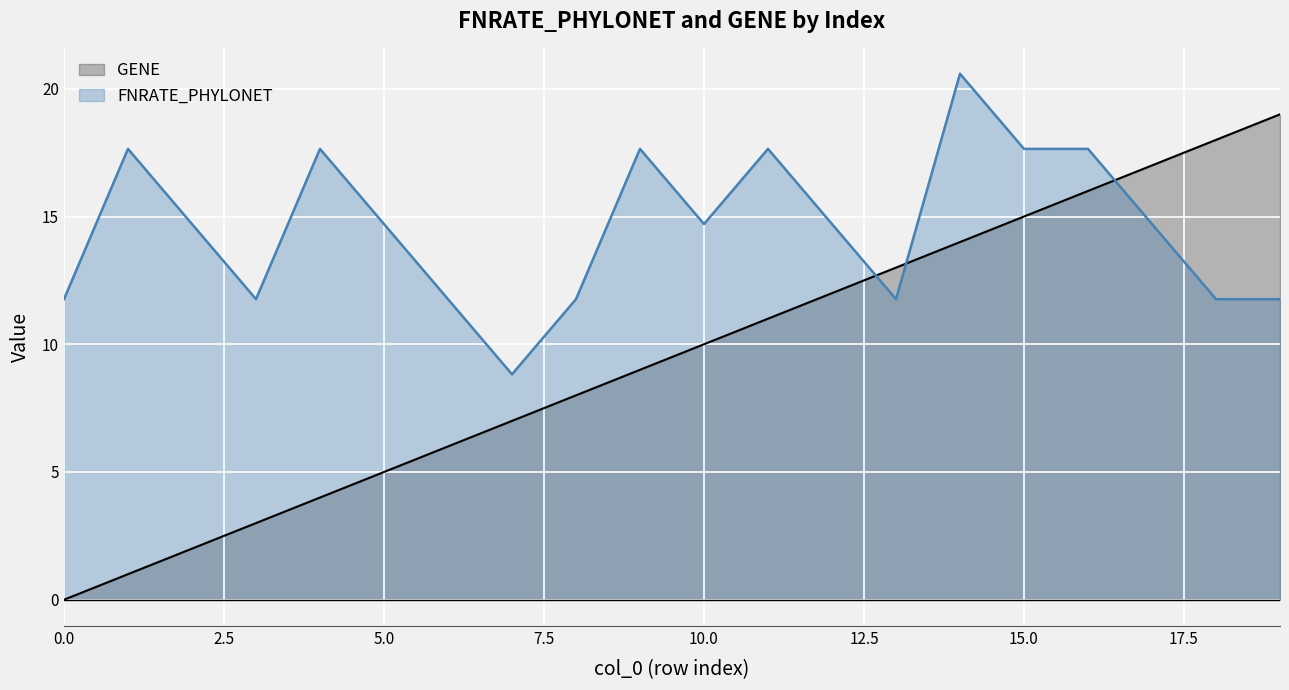

List the labels in order of FNRATE_PHYLONET value, largest first.

14, 1, 4, 9, 11, 15, 16, 2, 5, 10, 12, 17, 0, 3, 6, 8, 13, 18, 19, 7